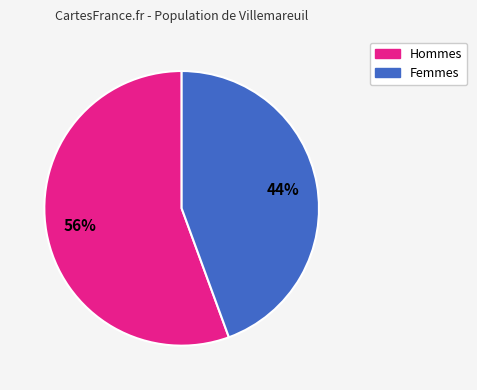

Does any single category account for the majority?

Yes